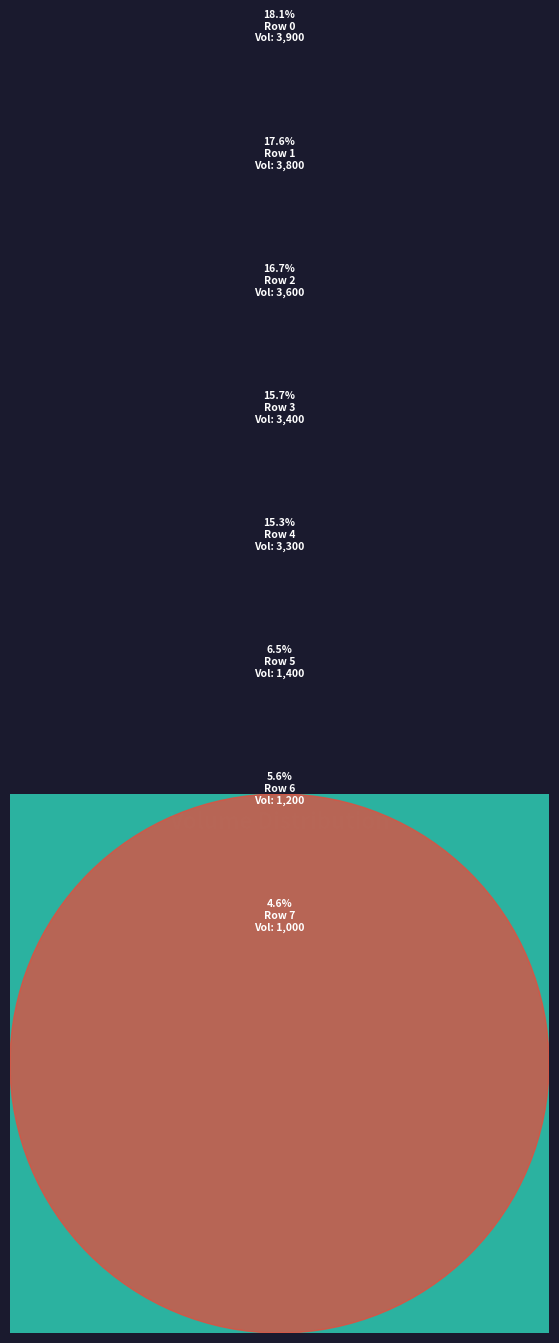

The Row 4 slice represents 28% of the pie. True or false?

False